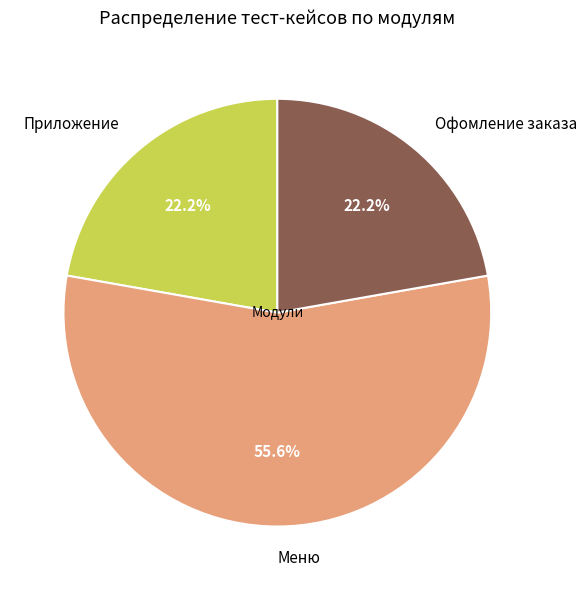

Approximately how many times larger is the value at Приложение compared to Офомление заказа?

1.0